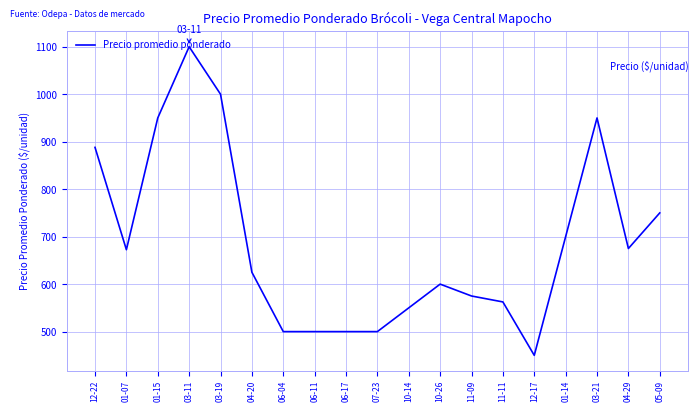

Which label corresponds to the largest value in the chart?

03-11